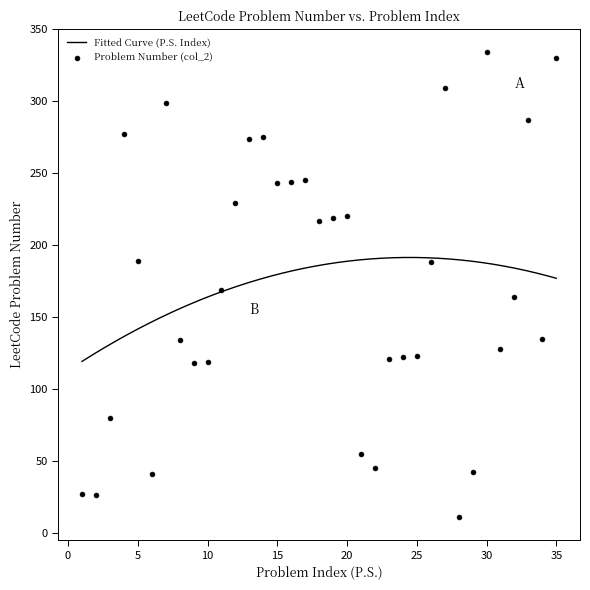

Between 34 and 5, which is larger?

5